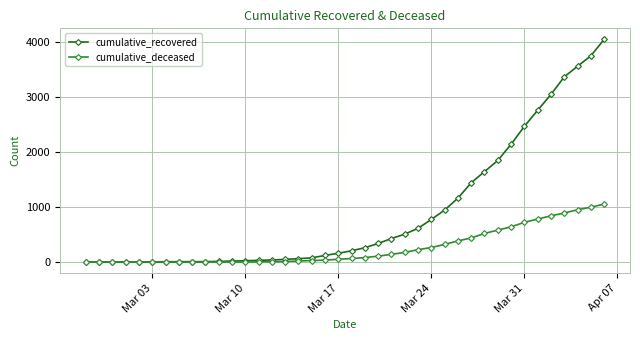

What is the maximum value for cumulative_recovered?

4055